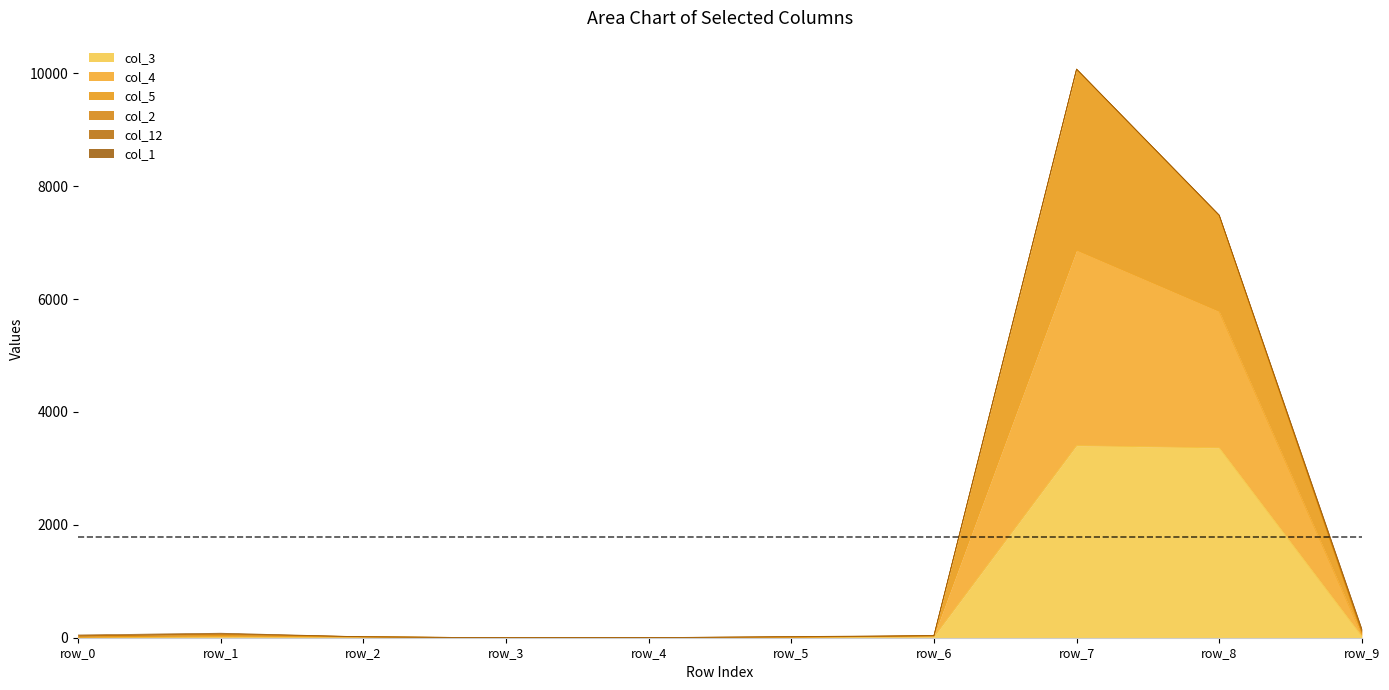

True or false: col_4 has more than 2 points higher than both neighbors.

False